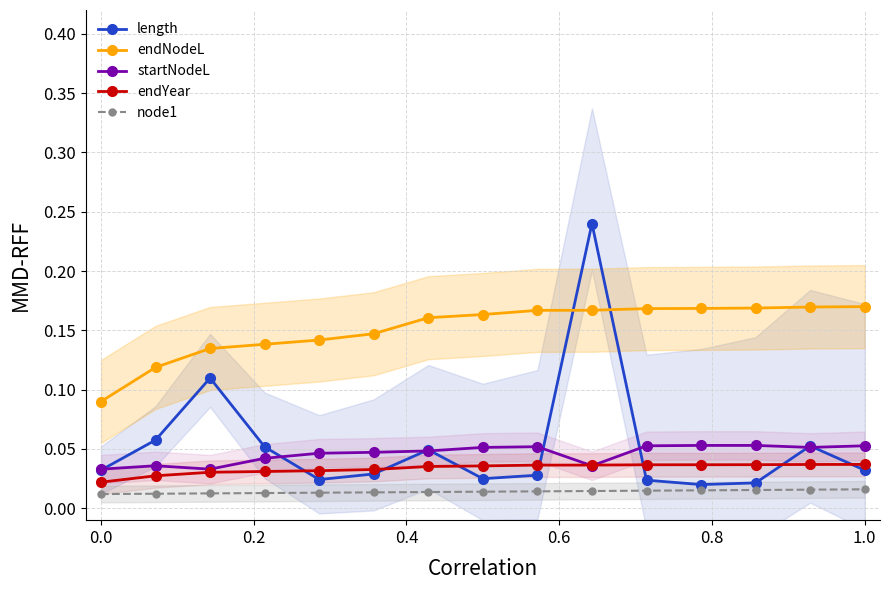

What is the approximate value of endNodeL at 0.0?

0.1